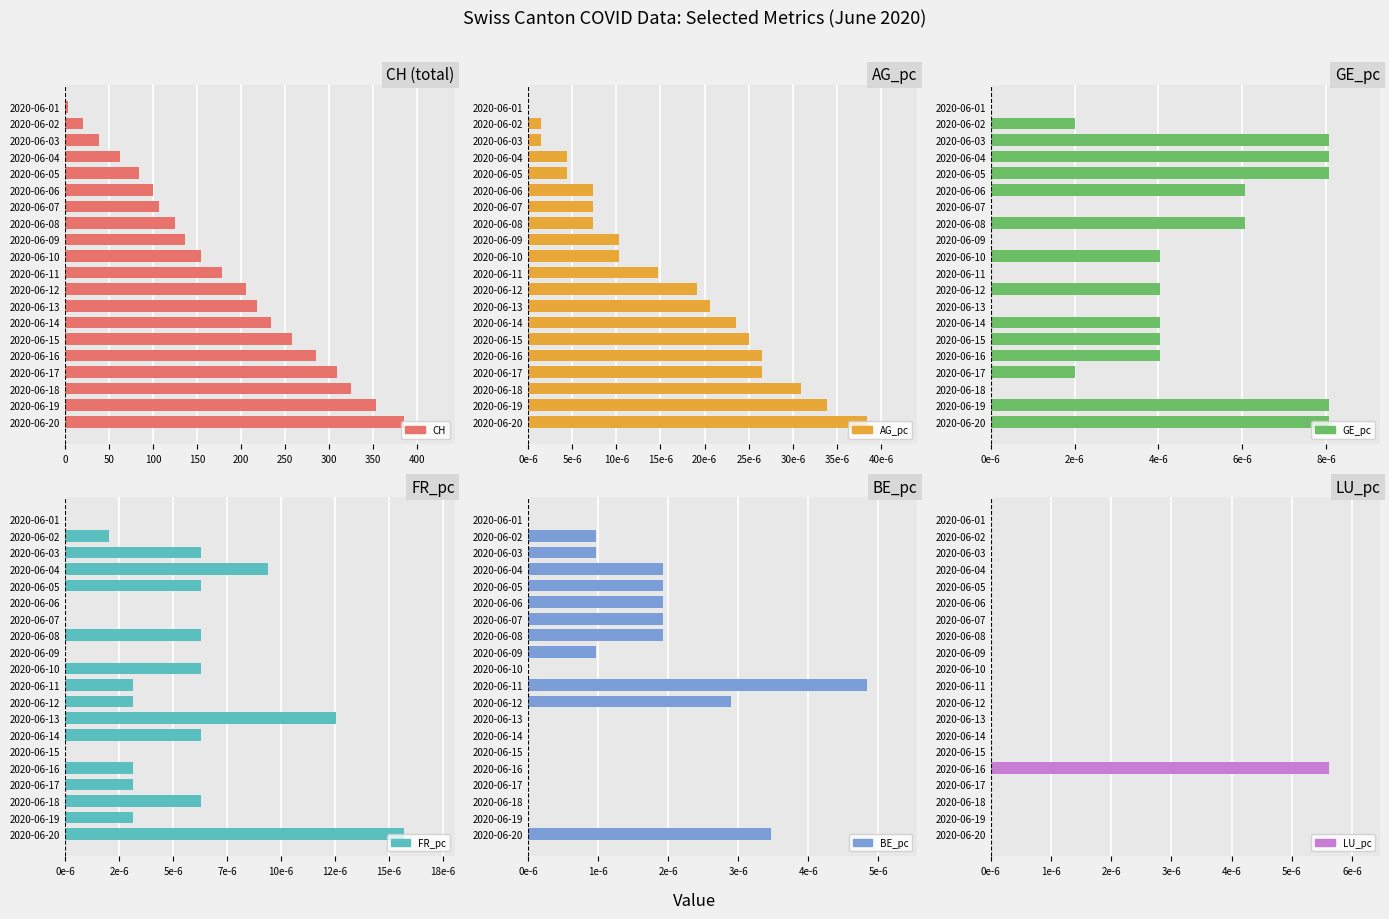

Reading right to left, list all the values displayed in this chart.

CH: 385.0	353.0	325.0	309.0	285.0	258.0	234.0	218.0	206.0	178.0	154.0	136.0	125.0	107.0	100.0	84.0	62.0	38.0	20.0	3.0
AG_pc: 0.0	0.0	0.0	0.0	0.0	0.0	0.0	0.0	0.0	0.0	0.0	0.0	0.0	0.0	0.0	0.0	0.0	0.0	0.0	0.0
GE_pc: 0.0	0.0	0.0	0.0	0.0	0.0	0.0	0.0	0.0	0.0	0.0	0.0	0.0	0.0	0.0	0.0	0.0	0.0	0.0	0.0
FR_pc: 0.0	0.0	0.0	0.0	0.0	0.0	0.0	0.0	0.0	0.0	0.0	0.0	0.0	0.0	0.0	0.0	0.0	0.0	0.0	0.0
BE_pc: 0.0	0.0	0.0	0.0	0.0	0.0	0.0	0.0	0.0	0.0	0.0	0.0	0.0	0.0	0.0	0.0	0.0	0.0	0.0	0.0
LU_pc: 0.0	0.0	0.0	0.0	0.0	0.0	0.0	0.0	0.0	0.0	0.0	0.0	0.0	0.0	0.0	0.0	0.0	0.0	0.0	0.0